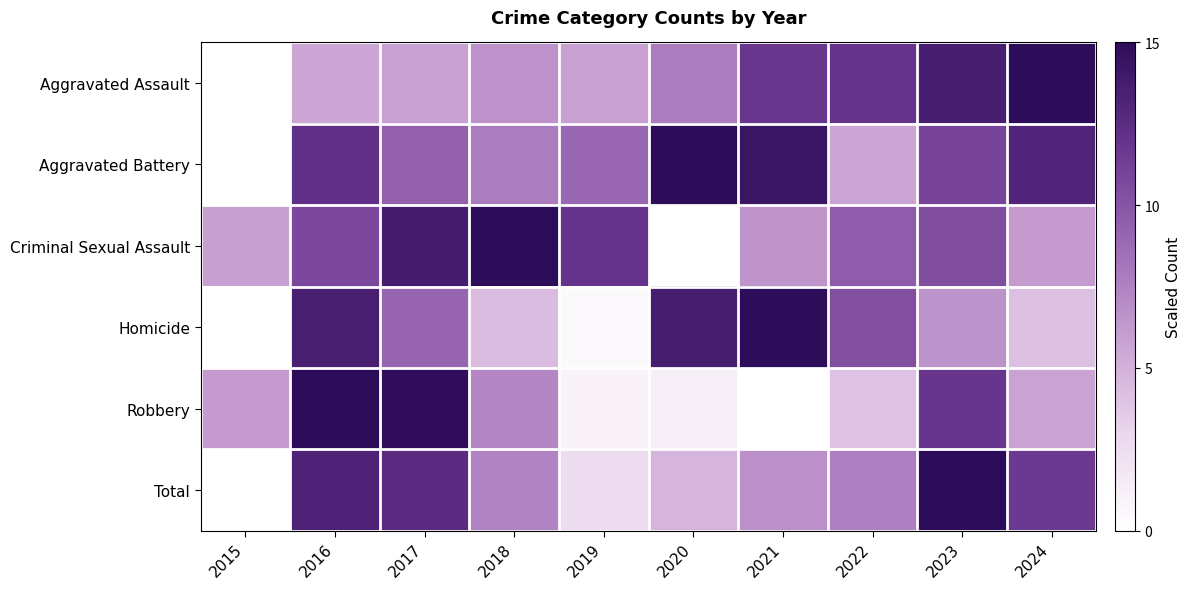

At how many categories does at least one series exceed 6?

10